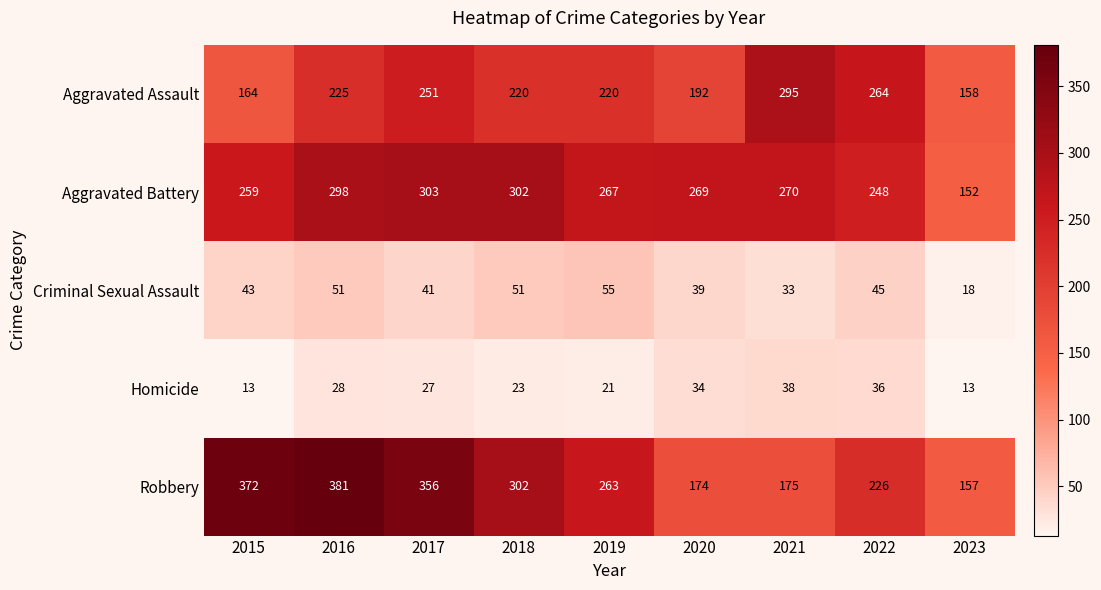

At which category is the sum across all series the highest?

2016